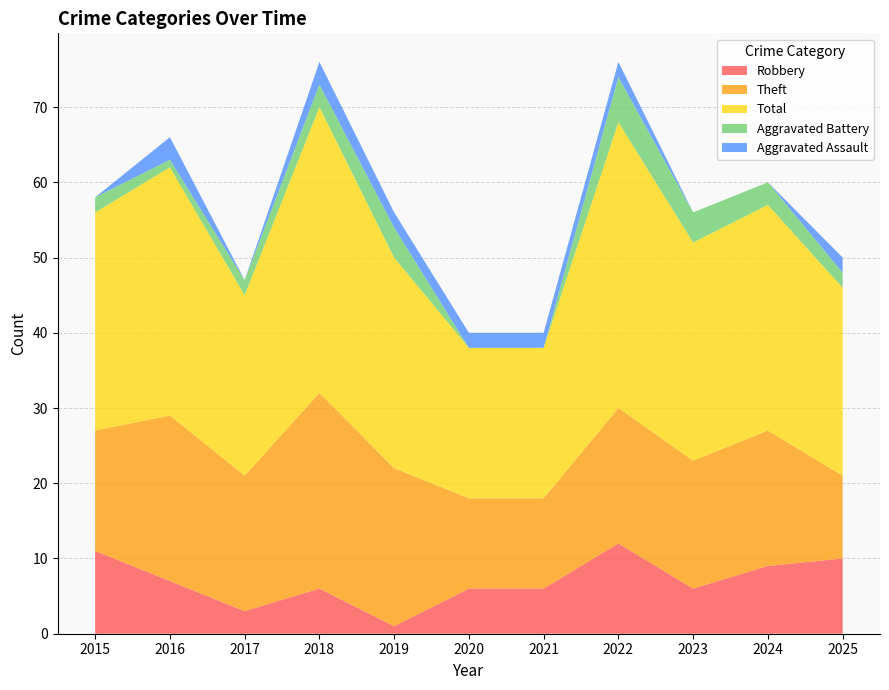

Reading left to right, what are all the values shown in this chart?

Robbery: 11	7	3	6	1	6	6	12	6	9	10
Theft: 16	22	18	26	21	12	12	18	17	18	11
Total: 29	33	24	38	28	20	20	38	29	30	25
Aggravated Battery: 2	1	2	3	4	0	0	6	4	3	2
Aggravated Assault: 0	3	0	3	2	2	2	2	0	0	2